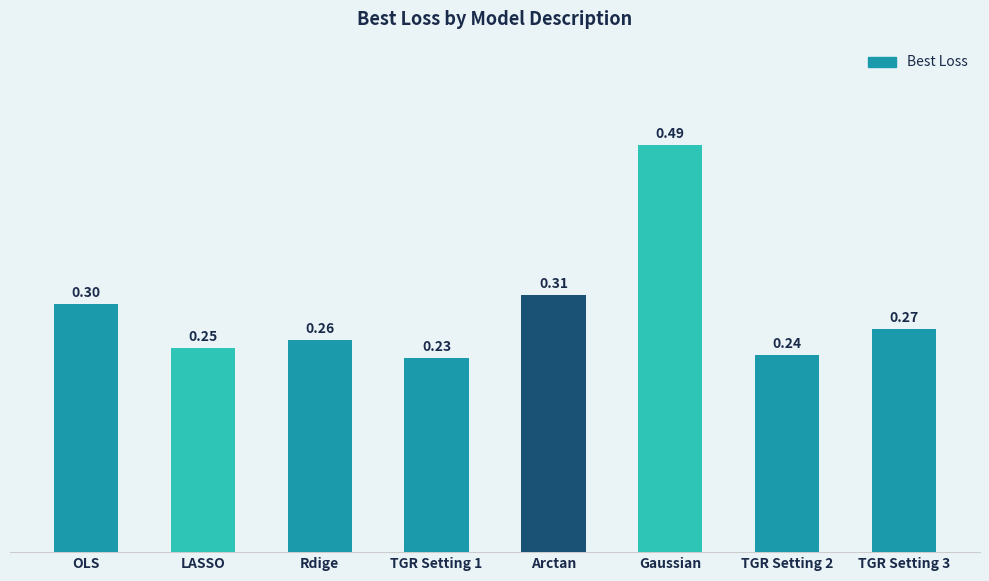

How many bars are there in total?

8